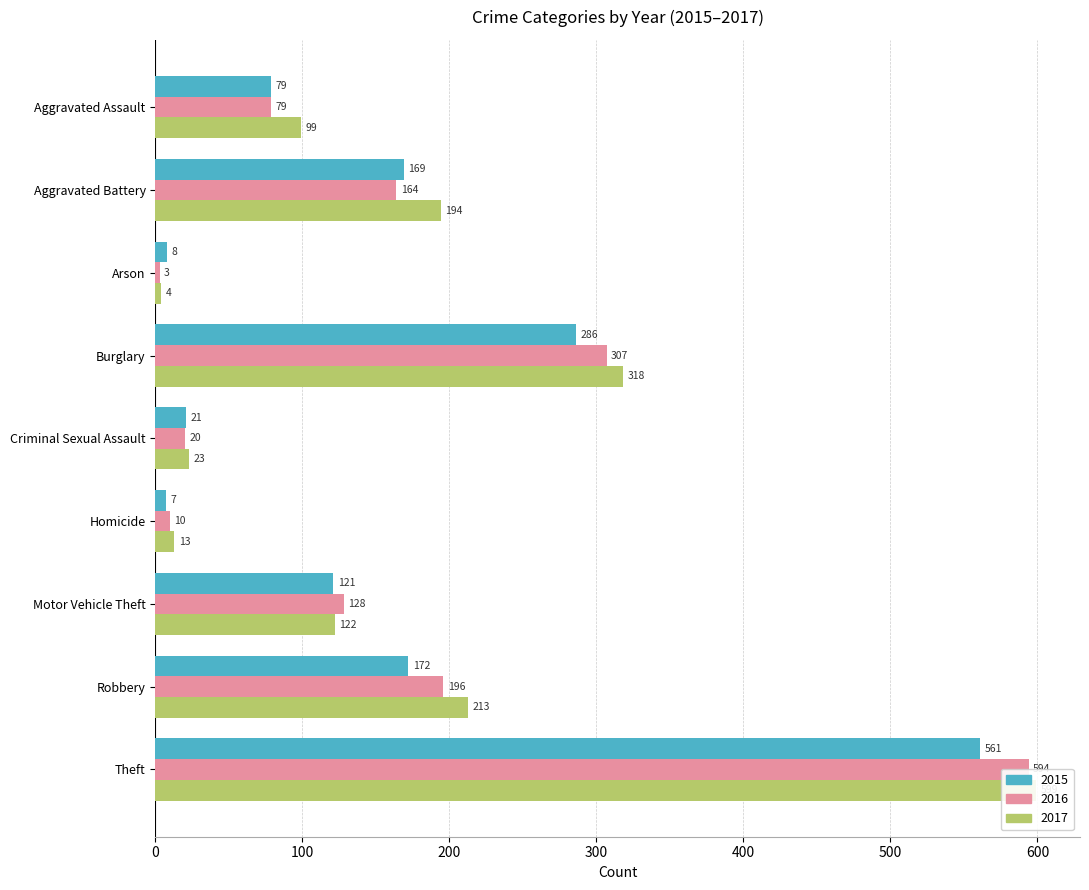

List the series in order of their overall mean, highest first.

2017, 2016, 2015